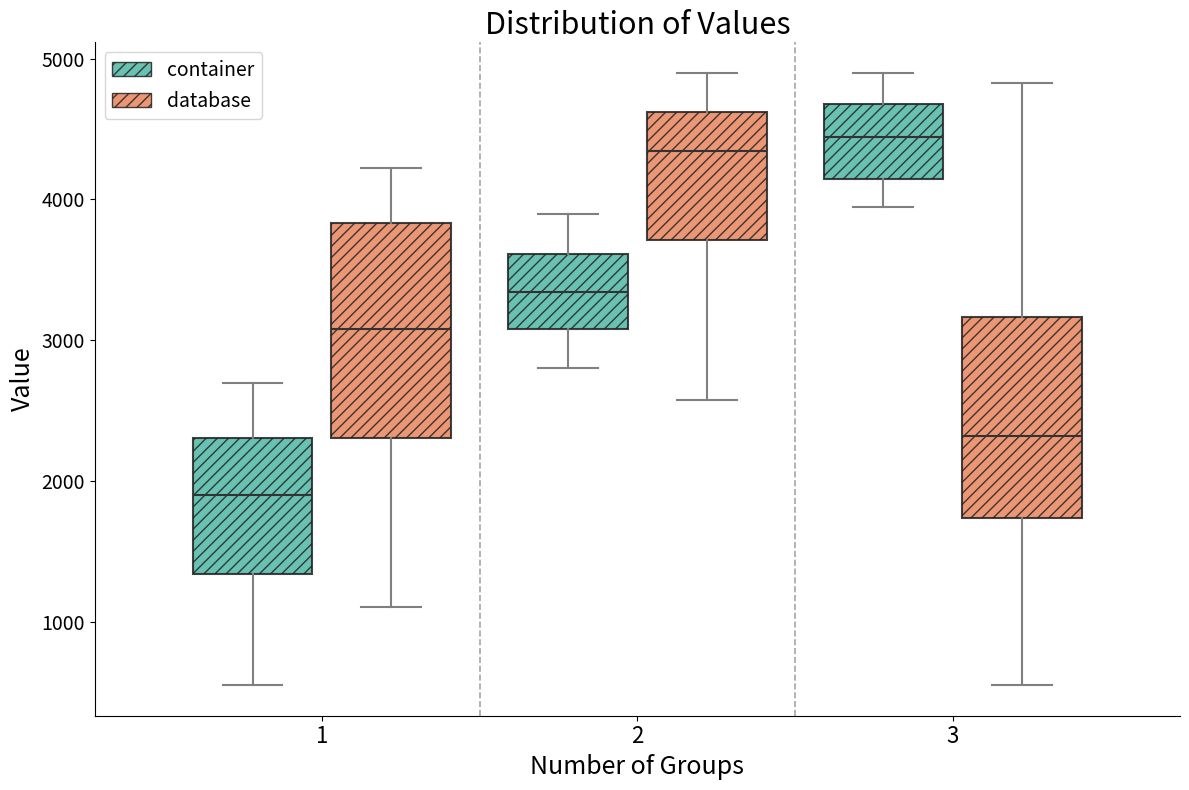

Where does the upper whisker of the box for 1 (container) end on the y-axis? The values are not printed on the chart, so give them approximately, as read against the axis.

2700